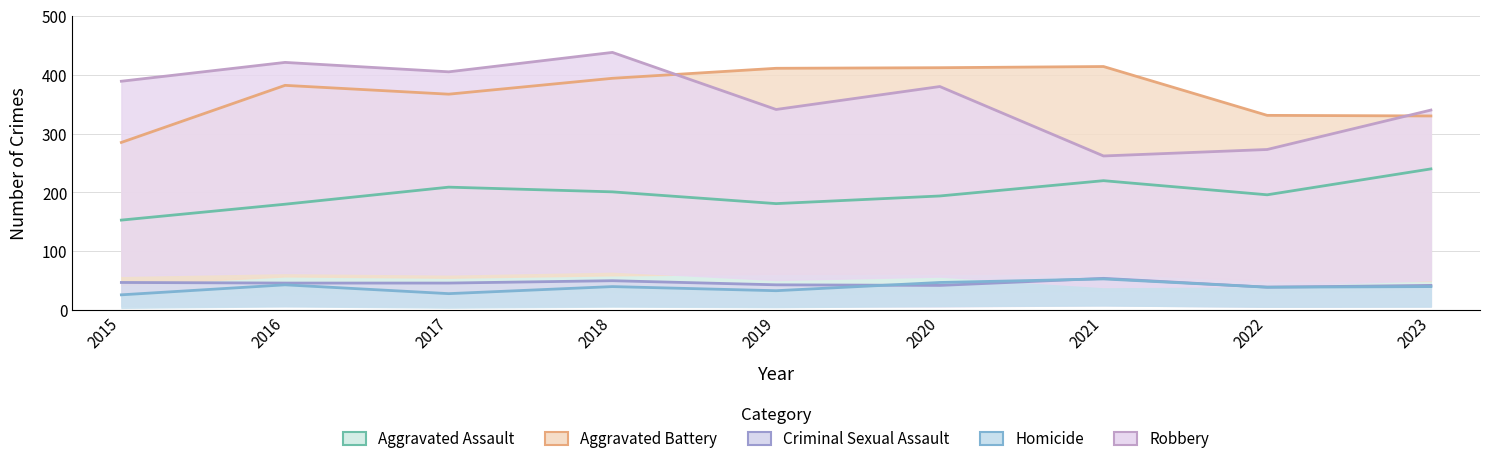

Rank the series by their maximum value, from highest to lowest.

Robbery, Aggravated Battery, Aggravated Assault, Criminal Sexual Assault, Homicide